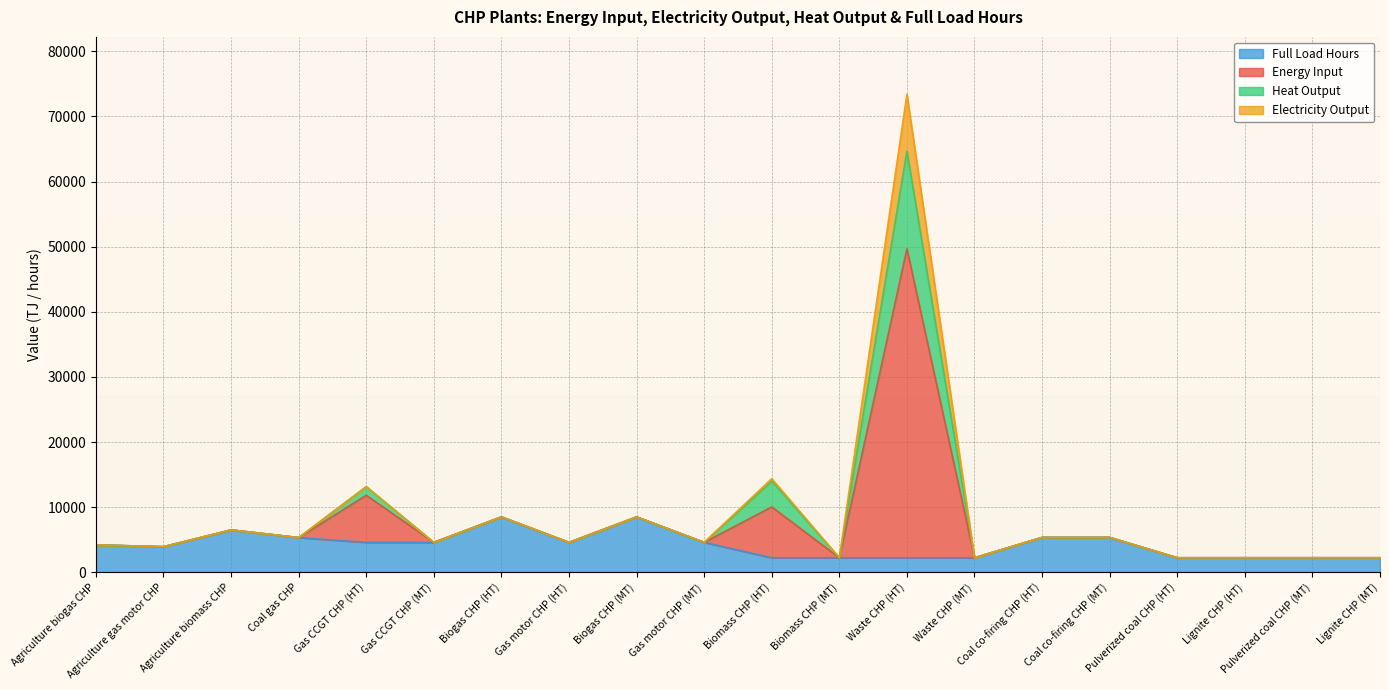

At which category is the sum across all series the highest?

Waste CHP (HT)